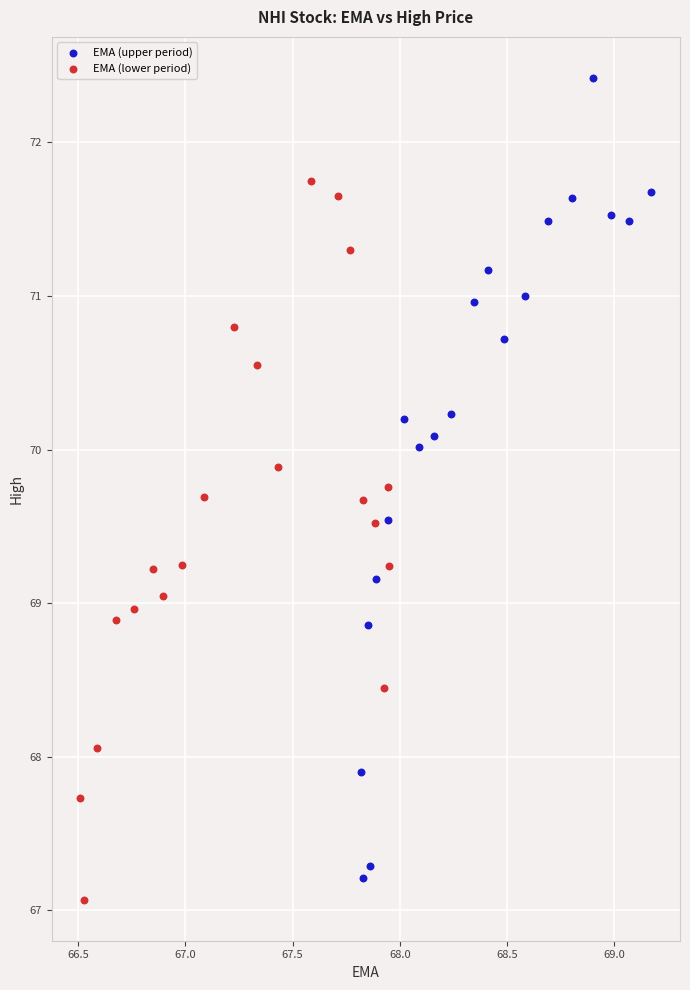

Which series reaches the maximum Y coordinate?

EMA (upper period)